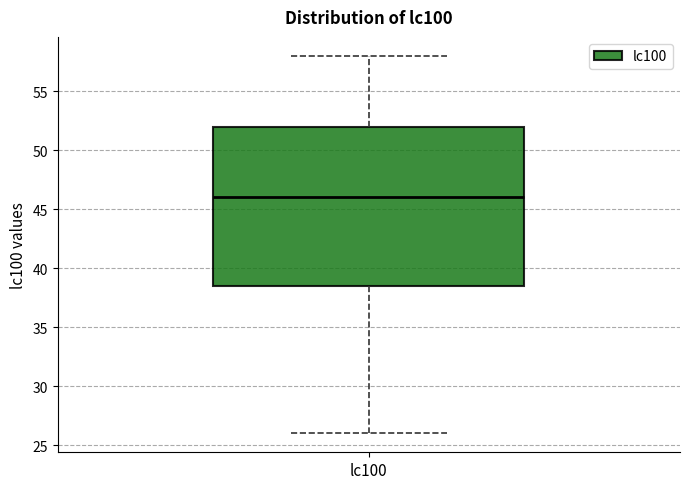

Where is the upper edge of the box for lc100 on the y-axis? The values are not printed on the chart, so give them approximately, as read against the axis.

52.0